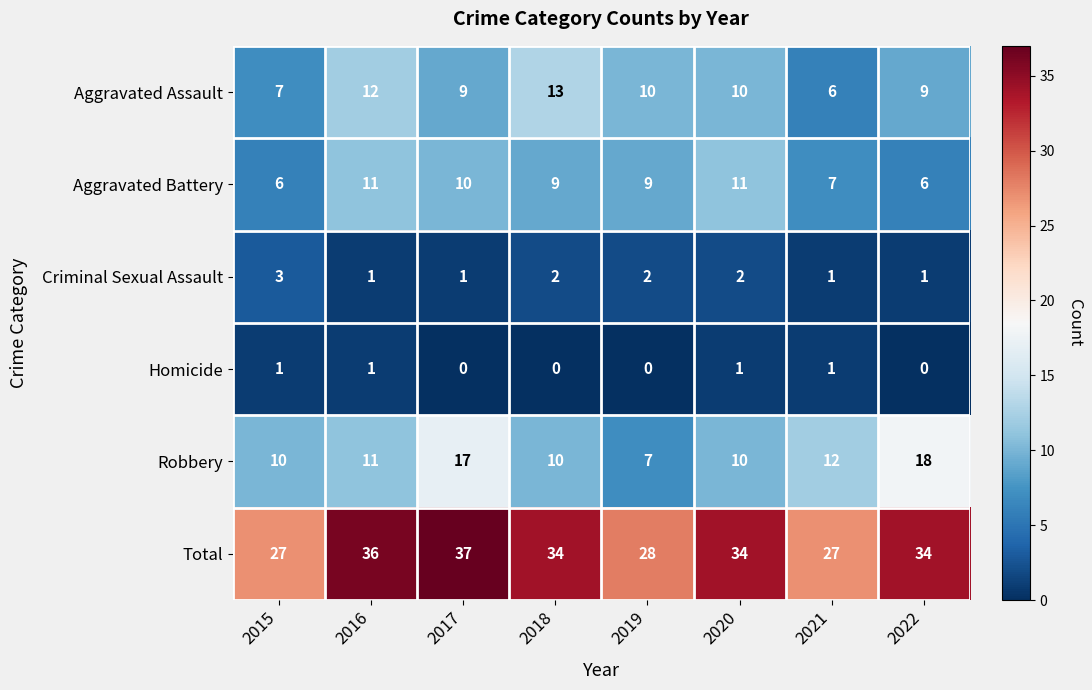

What is the lowest value of the Aggravated Assault series?

6